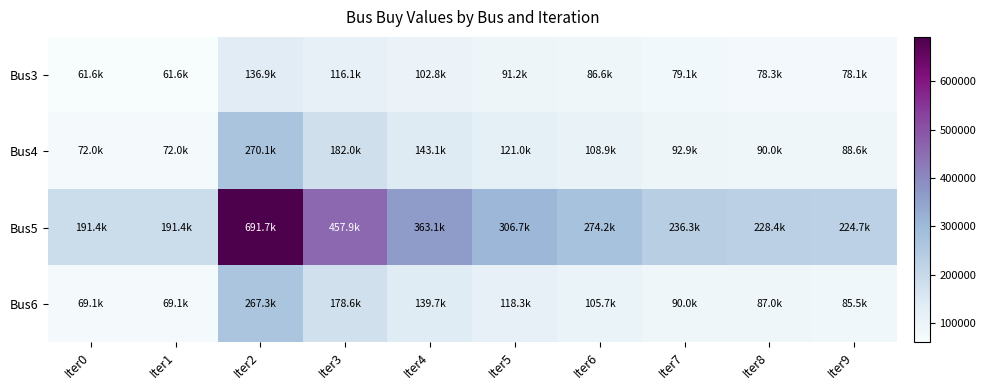

Reading left to right, extract all data points from this chart.

Bus3: Iter0=61598.3	Iter1=61598.3	Iter2=136889.9	Iter3=116080.3	Iter4=102789.2	Iter5=91219.3	Iter6=86585.7	Iter7=79133.4	Iter8=78283.3	Iter9=78119.9
Bus4: Iter0=72041.1	Iter1=72041.1	Iter2=270135.3	Iter3=182027.3	Iter4=143126.5	Iter5=120990.4	Iter6=108876.5	Iter7=92868.6	Iter8=90046.5	Iter9=88555.1
Bus5: Iter0=191434.4	Iter1=191434.4	Iter2=691686.7	Iter3=457898.2	Iter4=363063.4	Iter5=306663.6	Iter6=274169.3	Iter7=236331.4	Iter8=228394.1	Iter9=224704.2
Bus6: Iter0=69130.1	Iter1=69130.1	Iter2=267322.7	Iter3=178562.2	Iter4=139675.8	Iter5=118293.6	Iter6=105679.0	Iter7=90012.4	Iter8=87021.6	Iter9=85542.7